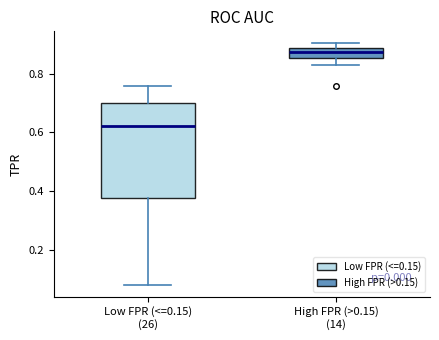

Which box's median line is the highest?

High FPR (>0.15) (14)